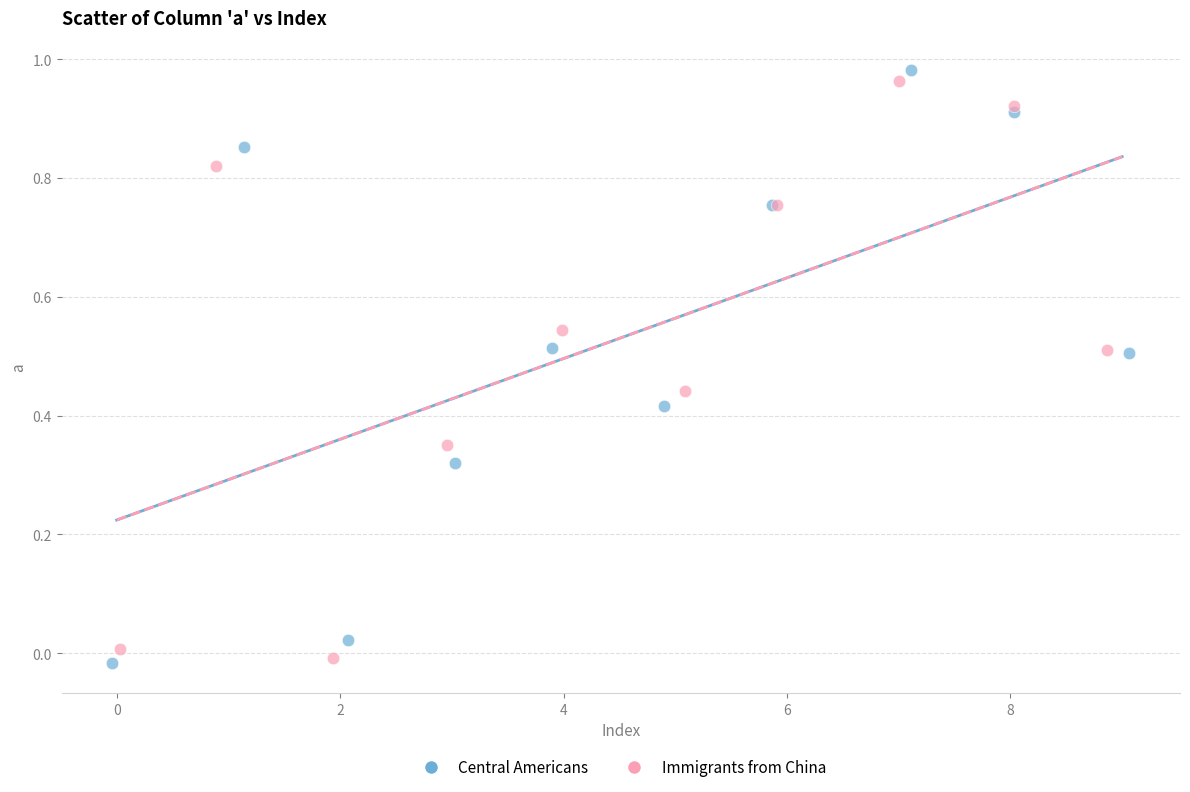

Which series reaches the maximum Y coordinate?

Central Americans